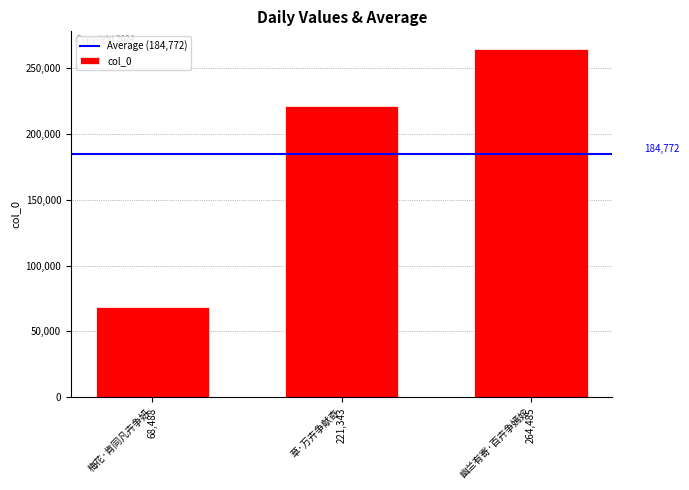

What is the average value?

184772